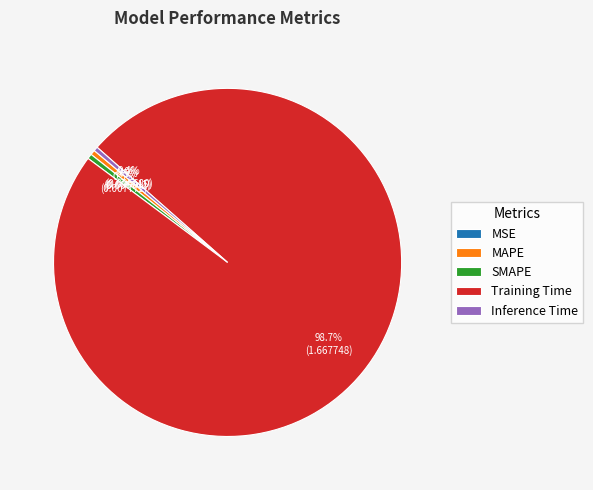

Does SMAPE account for over 50% of the chart?

No